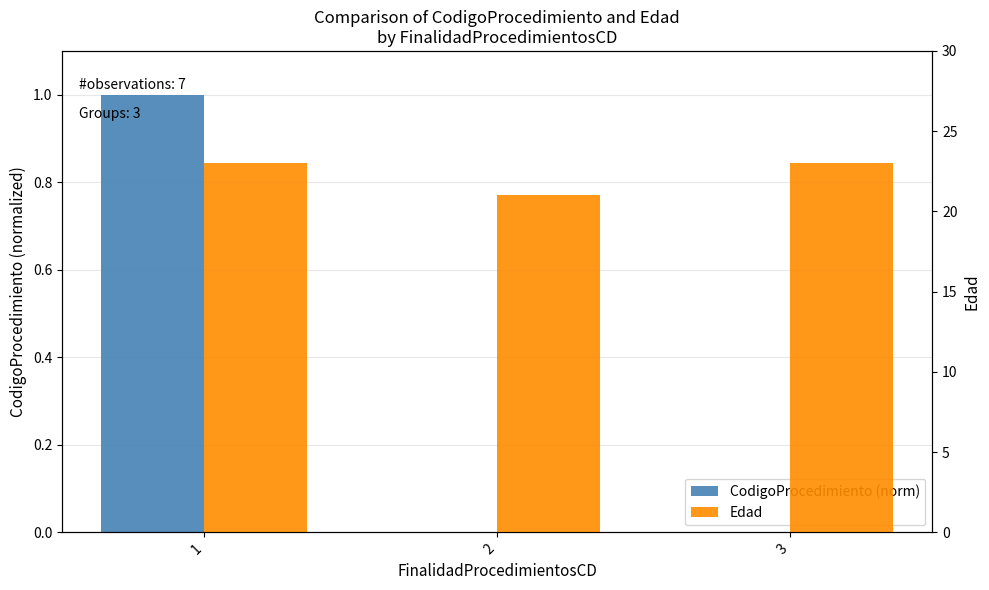

What is the total value across all series at 1?

24